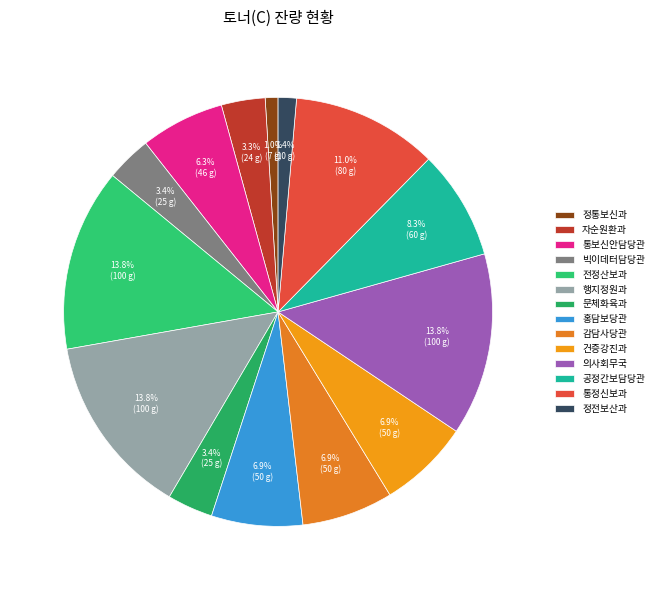

To the nearest percent, what is the difference between the 정통보신과 and 문체화육과 slice percentages?

2%